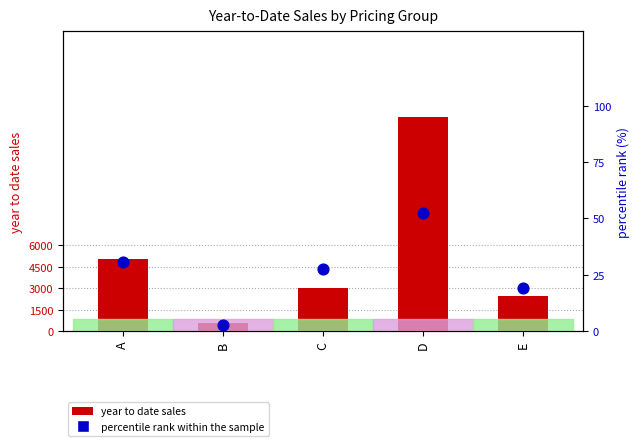

Is the value of percentile rank within the sample at B greater than the value of year to date sales at D?

No